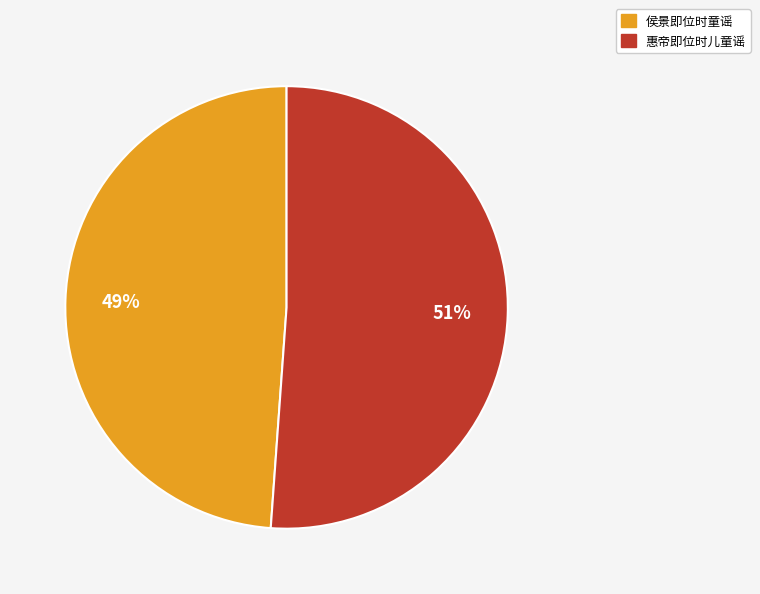

Rank the categories by value from highest to lowest.

惠帝即位时儿童谣, 侯景即位时童谣